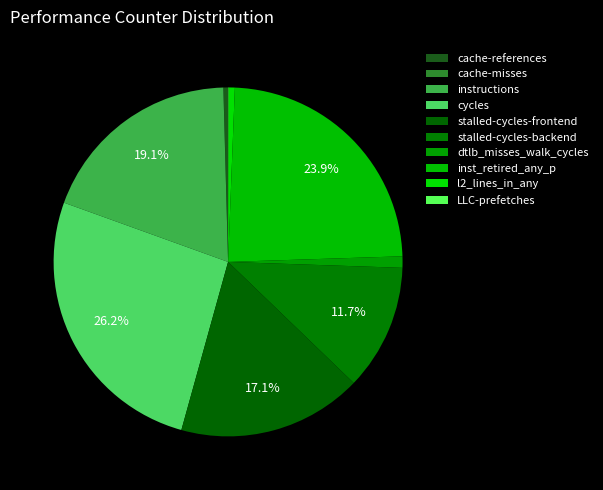

To the nearest percent, what percentage of the pie is cycles?

26%